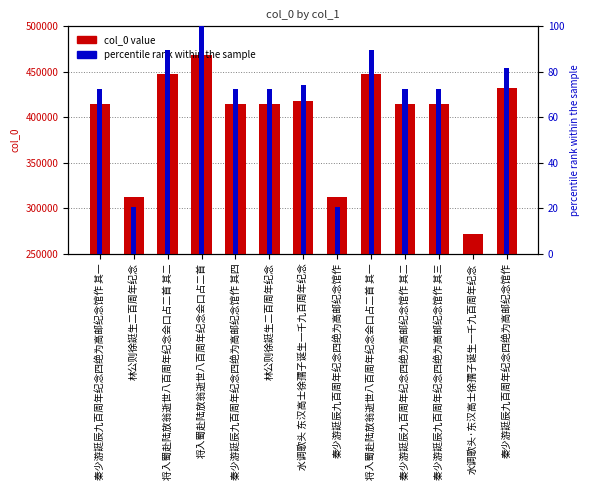

What is the total value across all series at 水调歌头 东汉高士徐孺子诞生一千九百周年纪念?

417434.2